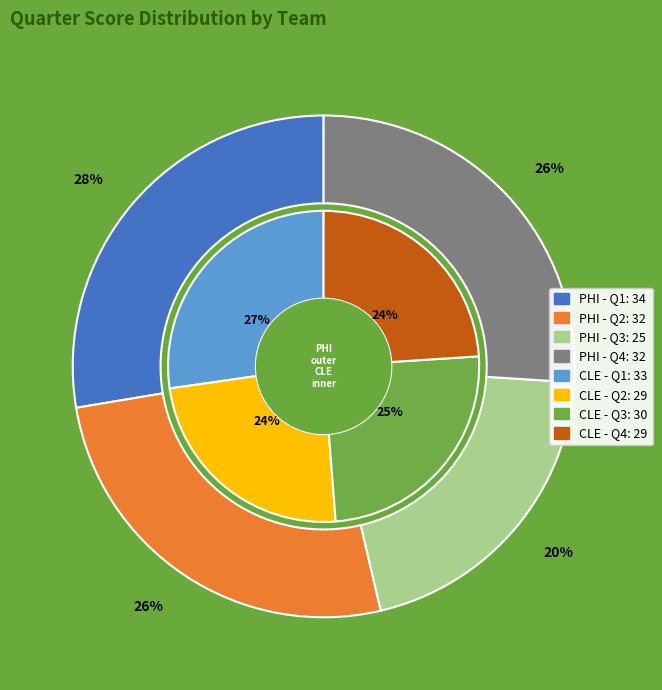

To the nearest percent, what is the combined percentage of CLE and PHI?

100%